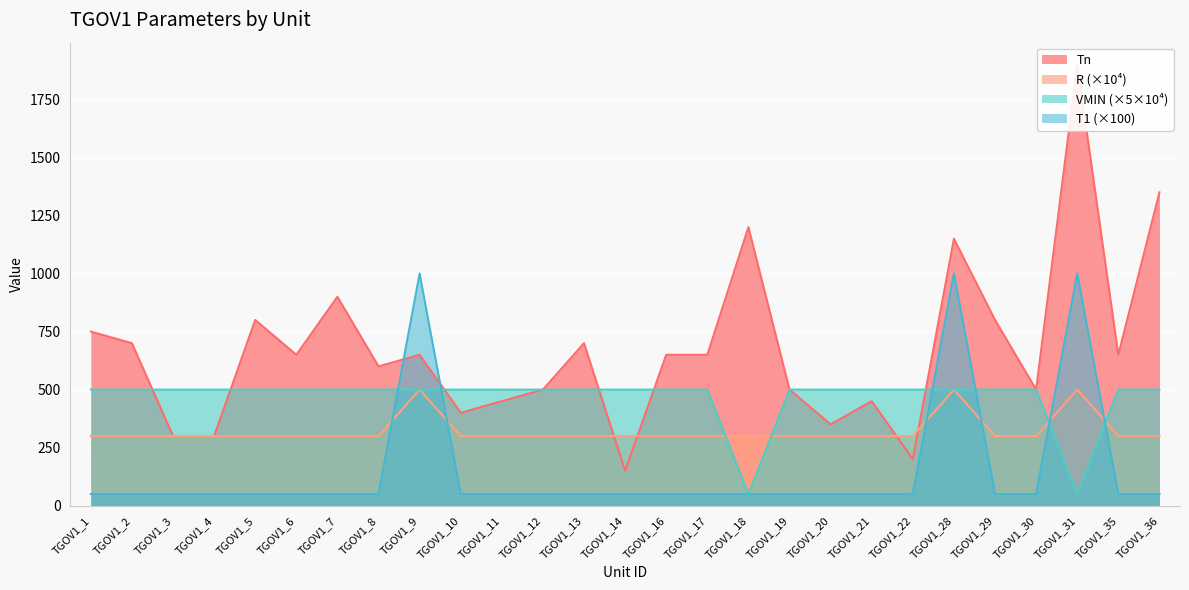

What is the value of the T1 point at the 8th from the left?

50